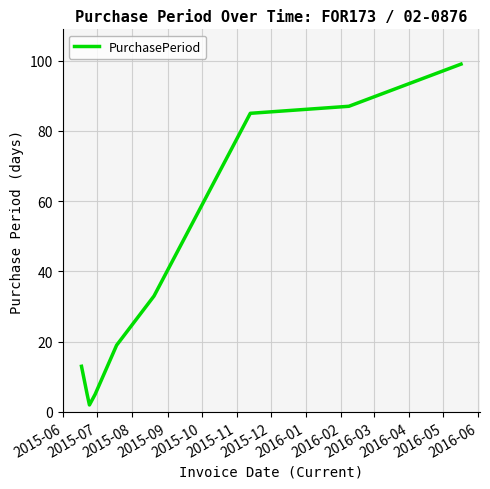

What is the sum of all values?

348